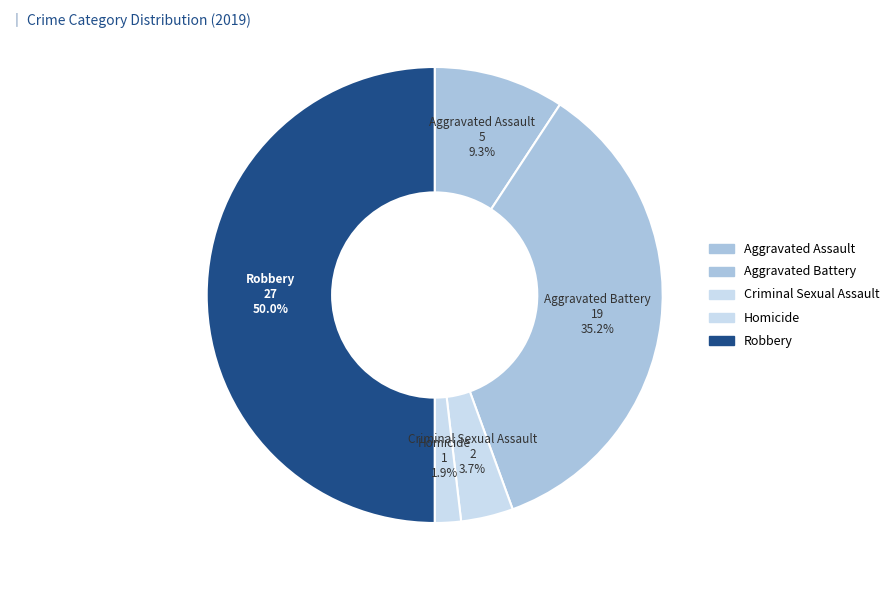

To the nearest percent, what is the difference between the Aggravated Assault and Robbery slice percentages?

41%